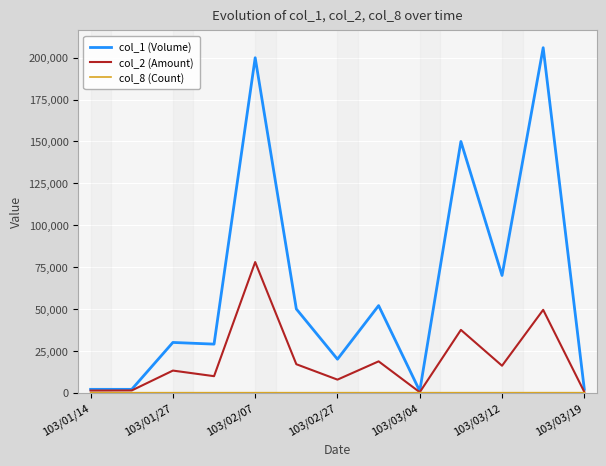

Which series has the largest total across all categories?

col_1 (Volume)